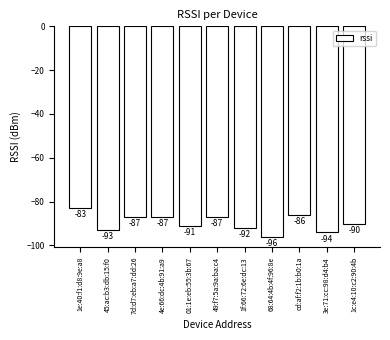

Which label corresponds to the largest value in the chart?

1e:40:f1:d8:9e:a8